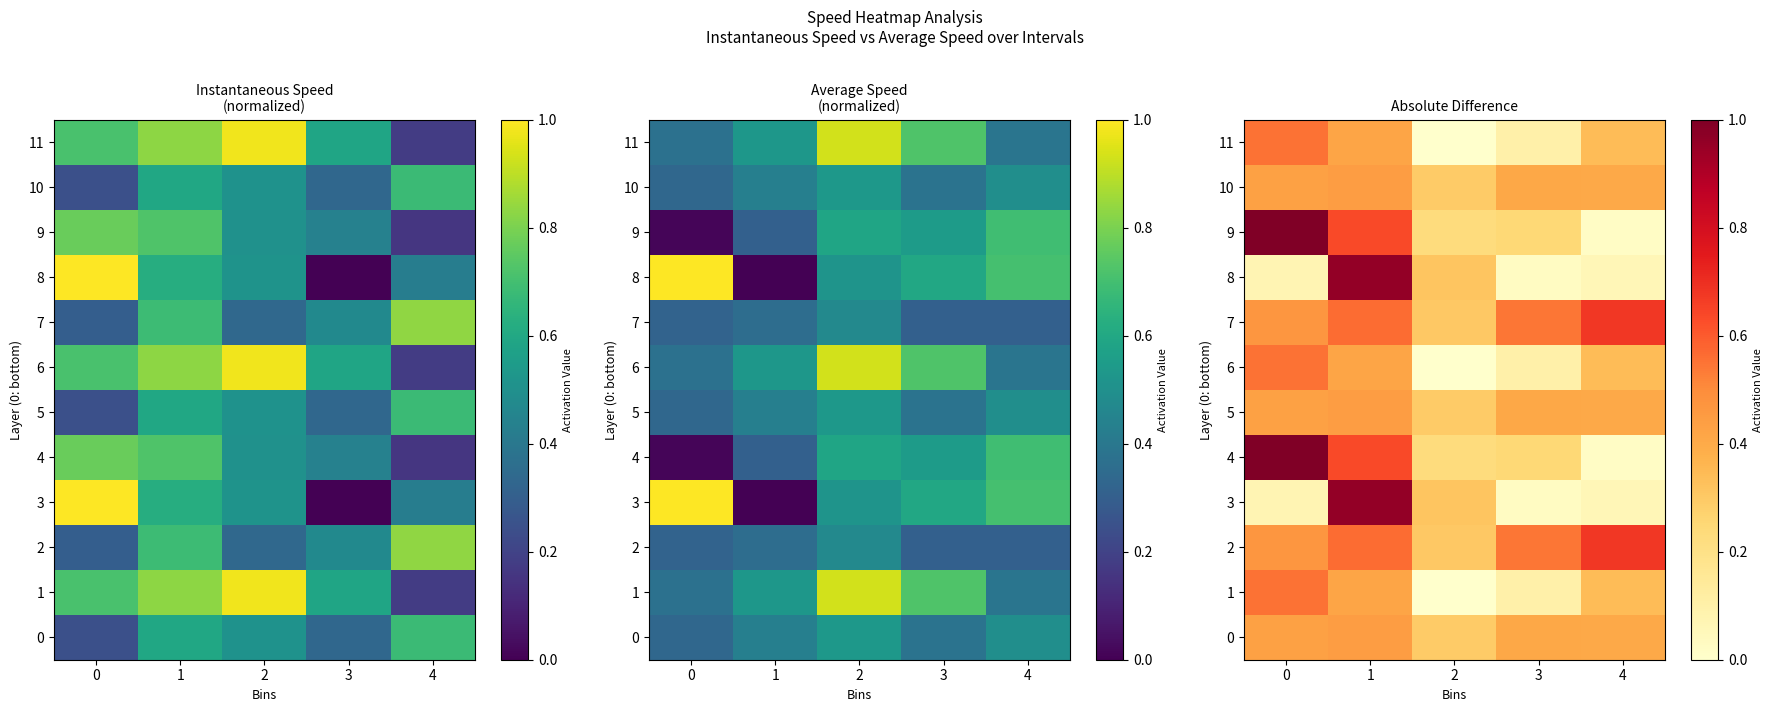

Which series has the largest range (max minus min)?

4